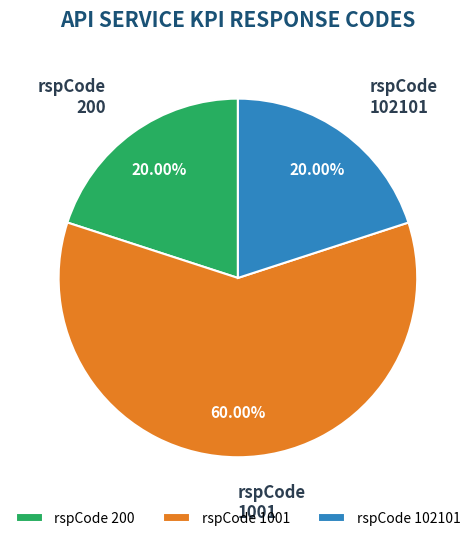

Do rspCode 1001 and rspCode 102101 together represent more than half of the pie?

Yes